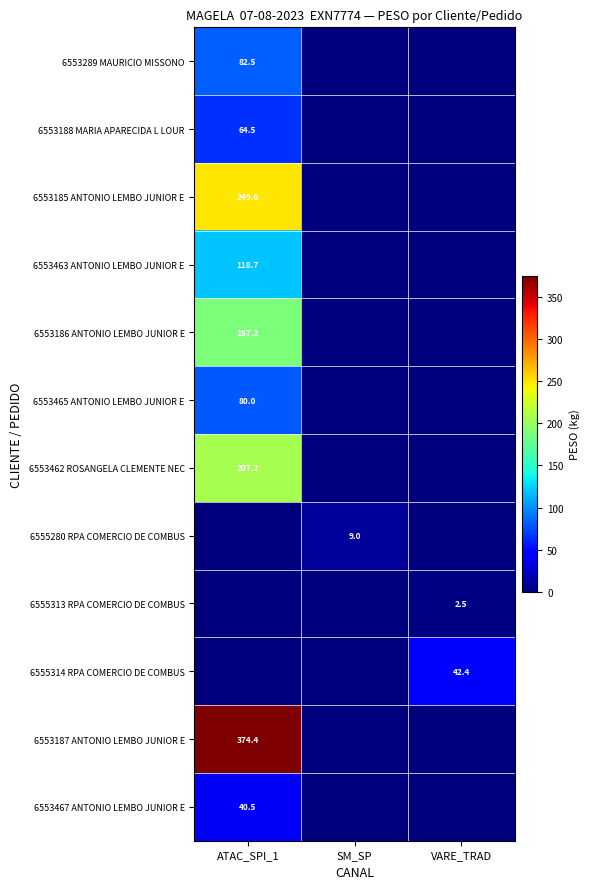

True or false: 6553465 ANTONIO LEMBO JUNIOR E has a value of 80.0 at ATAC_SPI_1.

True